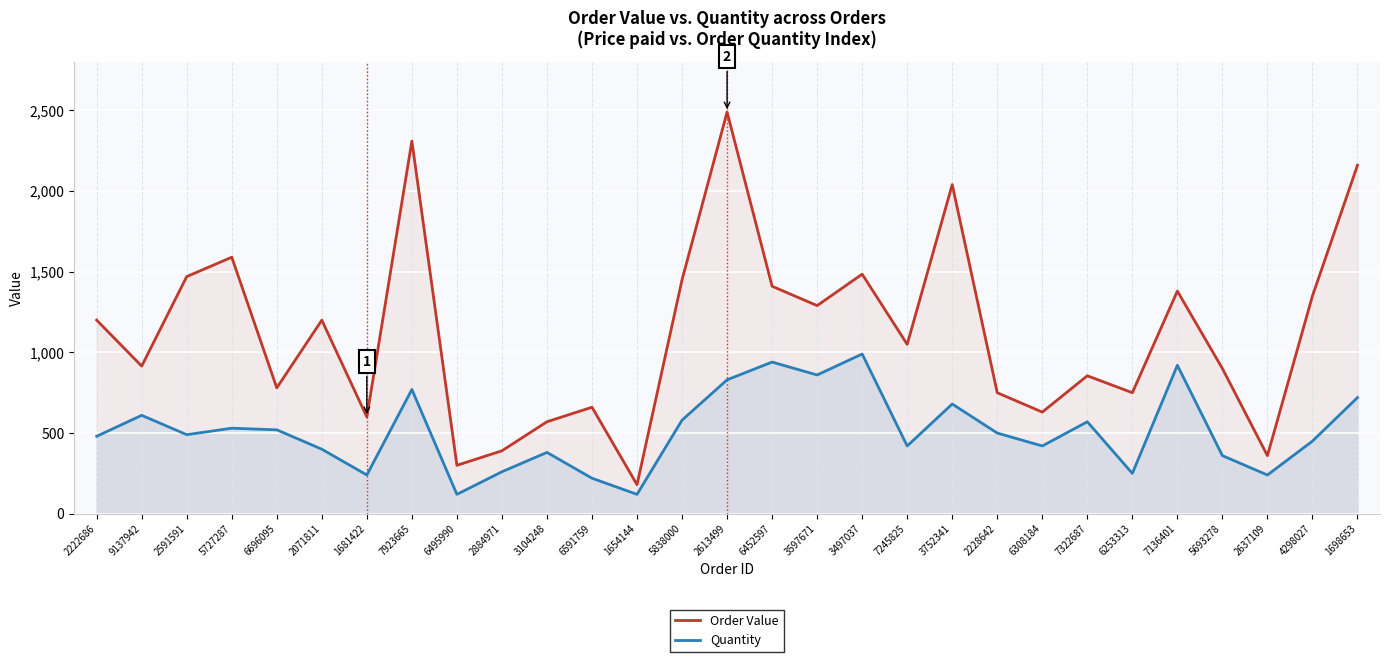

True or false: Order Value has a value of 414 at 2071811.

False